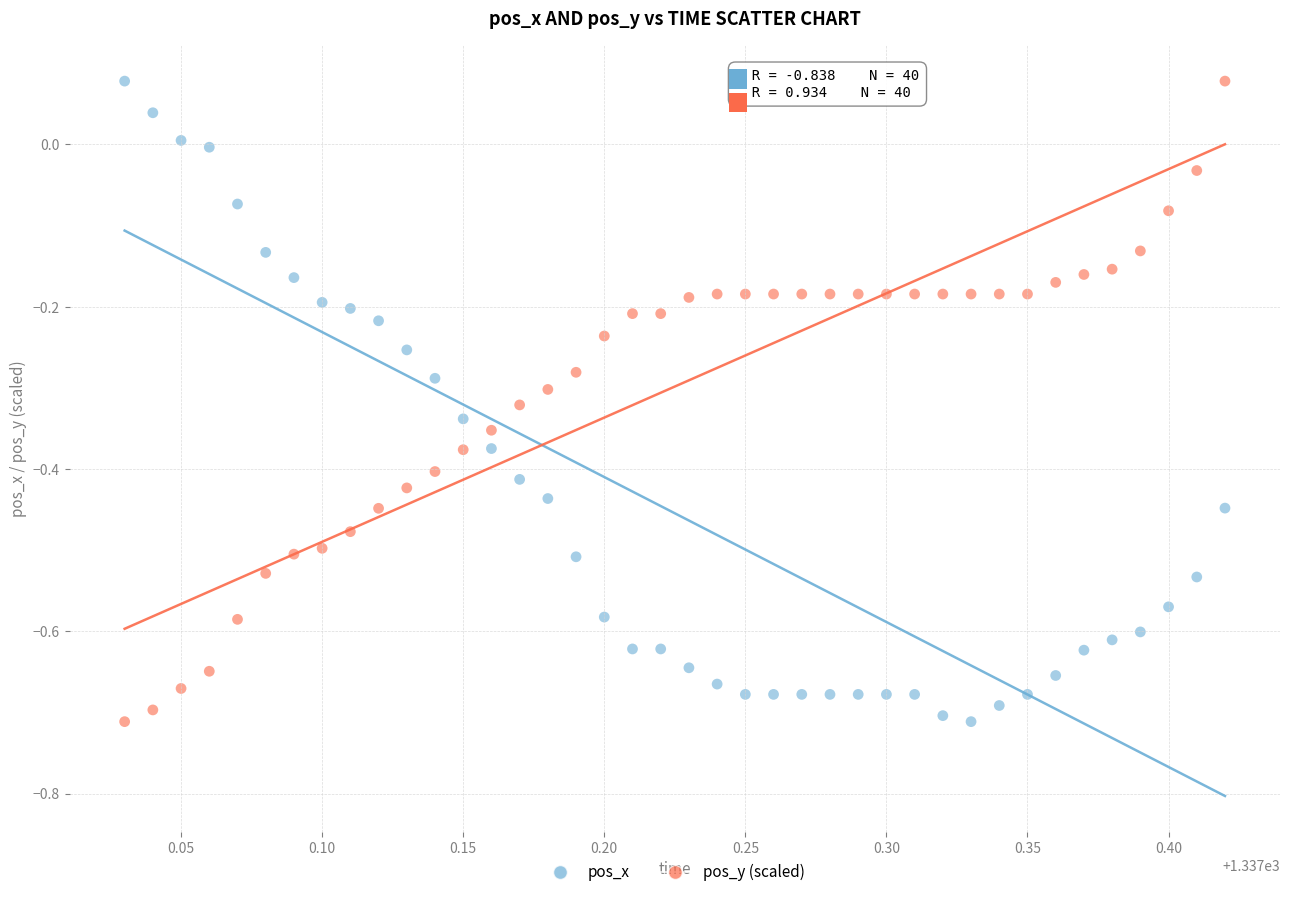

What are all the series names shown in the legend?

pos_x, pos_y (scaled)